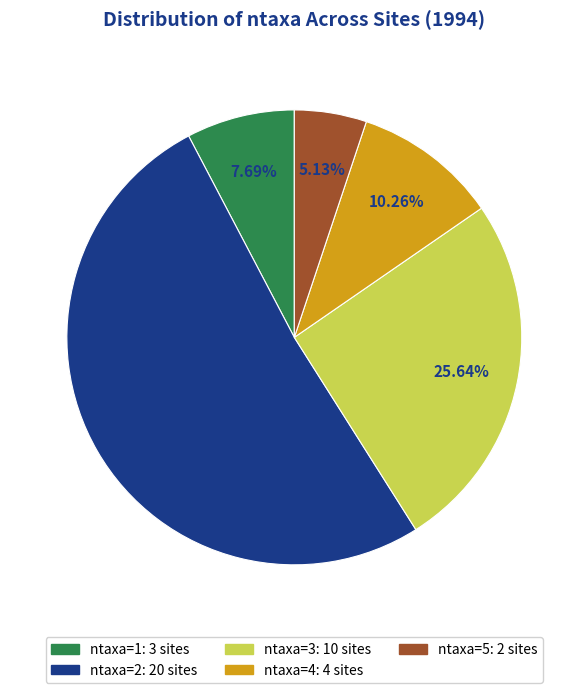

Is there any slice that represents more than half of the pie?

Yes